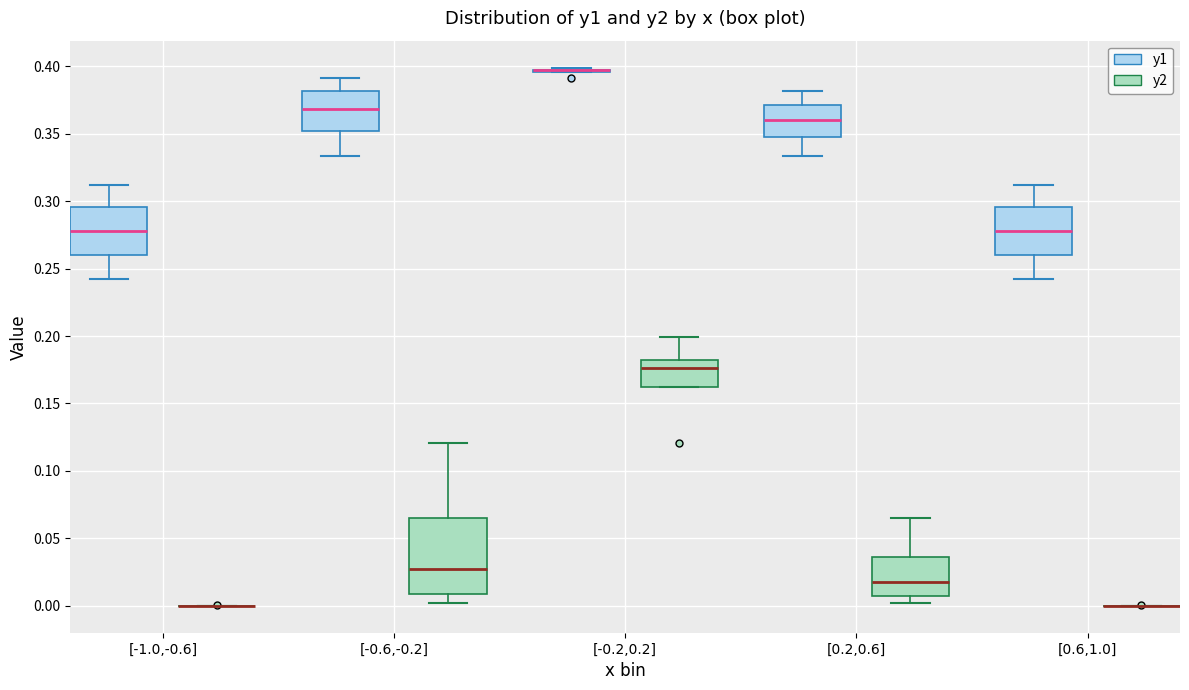

Comparing the boxes themselves (not the whiskers), which one is the tallest?

[-0.6,-0.2] (y2)